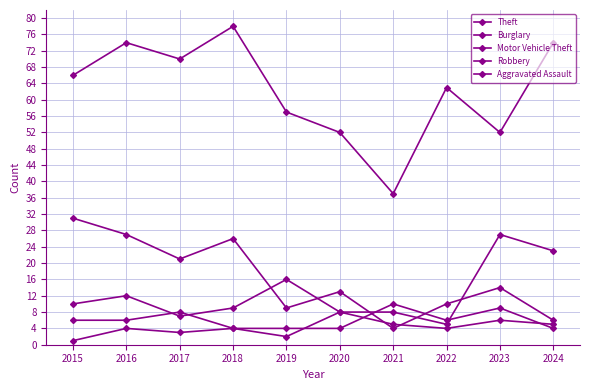

The value of Robbery at 2018 is 7. True or false?

False